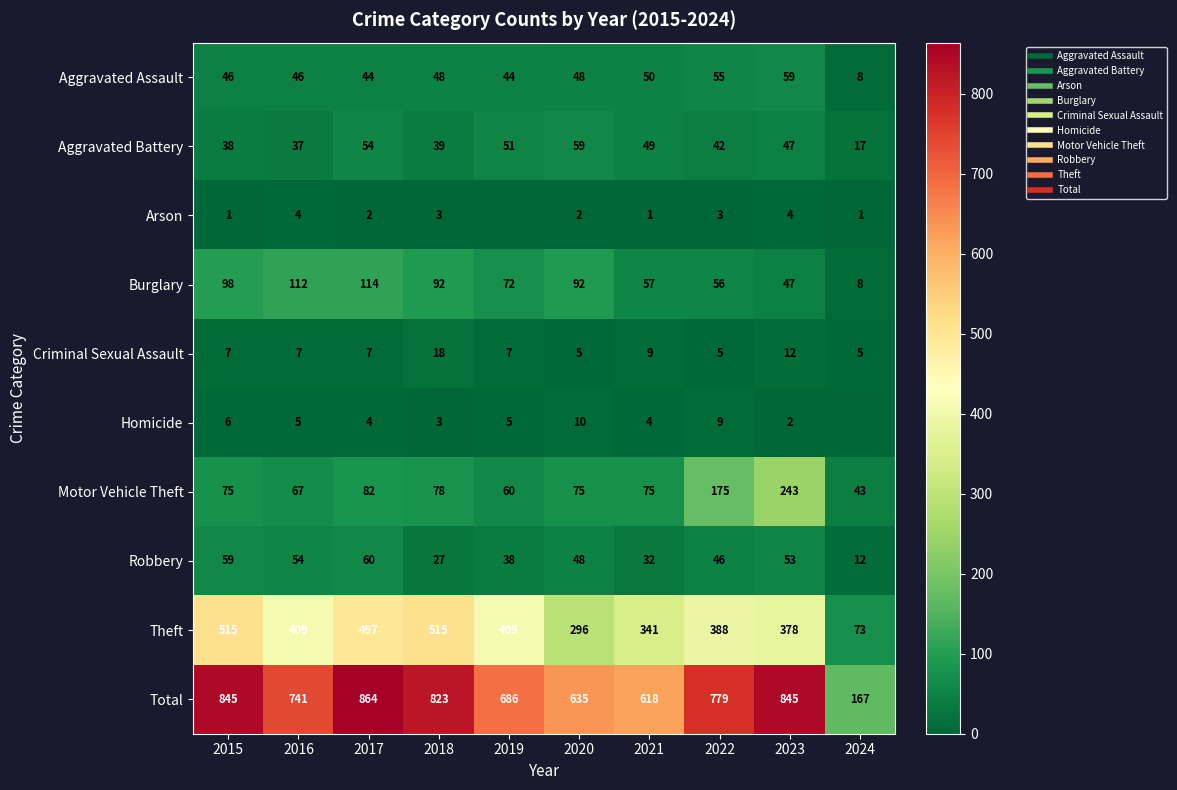

What value does the Robbery series have at 2017, to the nearest 5?

60